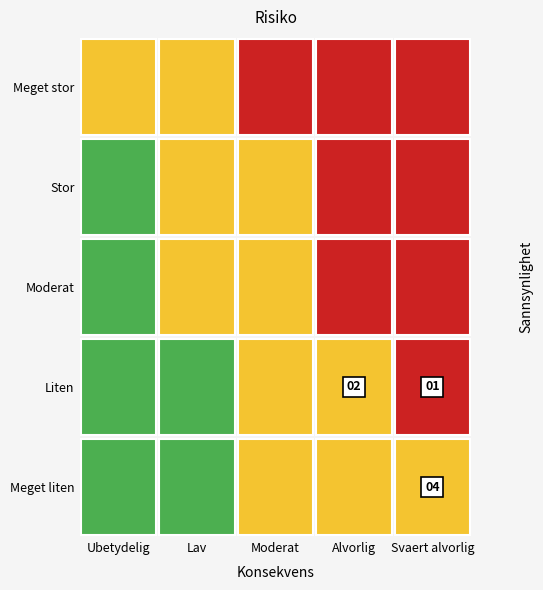

How many series are shown in this chart?

5